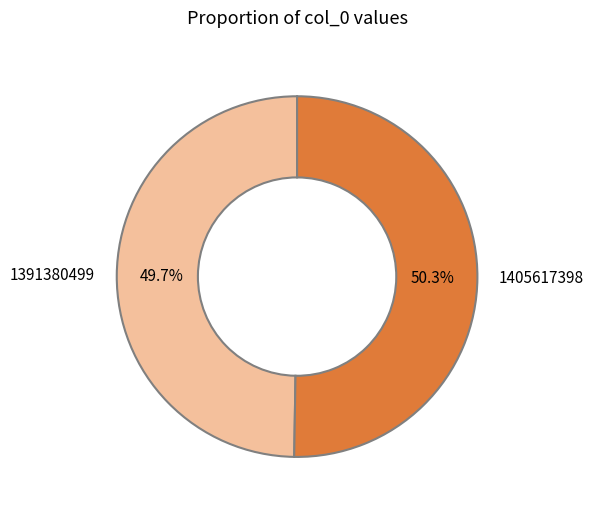

Rank the categories by value from highest to lowest.

1405617398, 1391380499